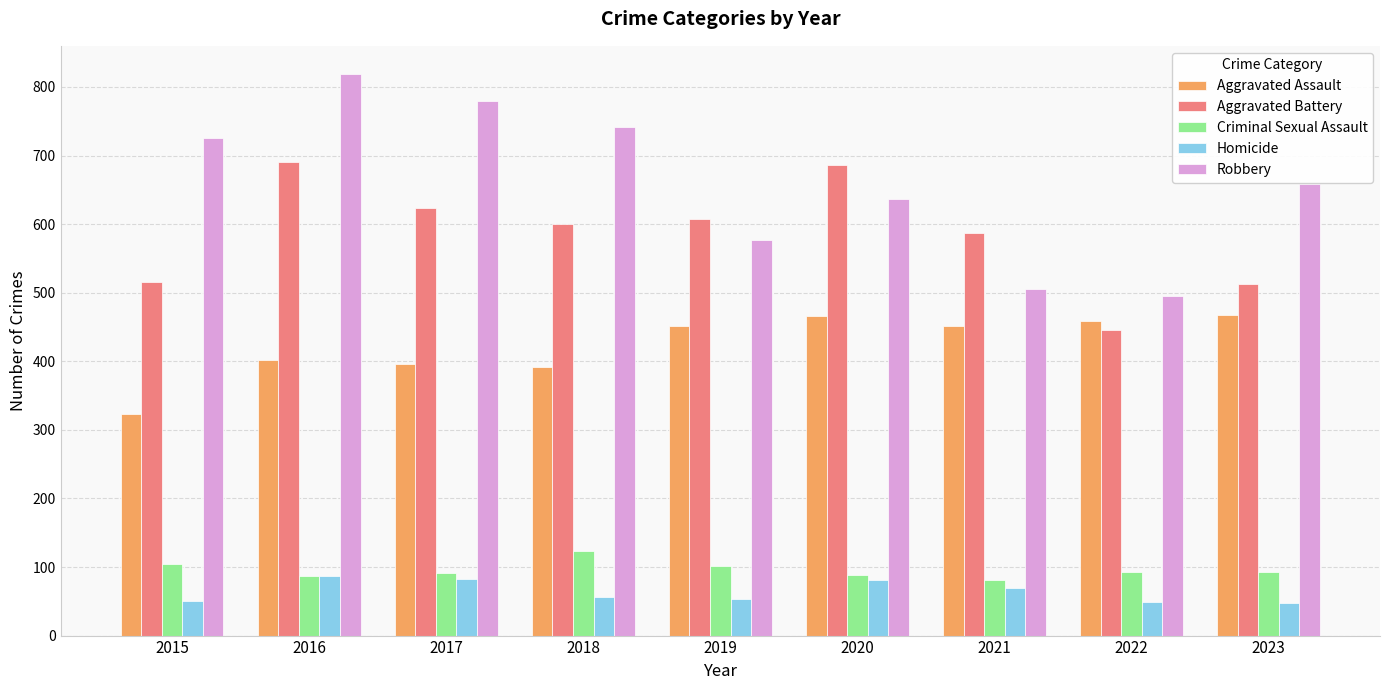

How many data points in Aggravated Battery are less than 600?

4